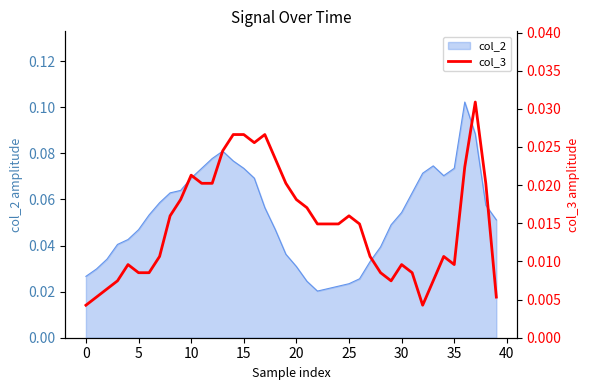

The value at 29 is 0.0. True or false?

False